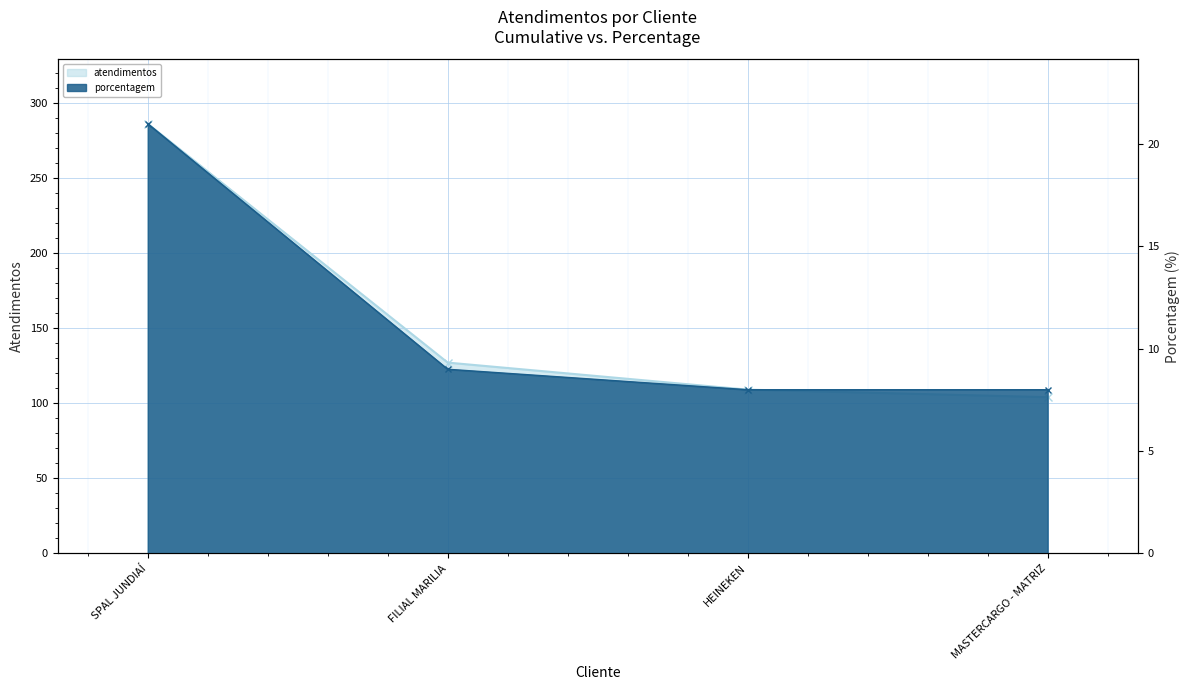

What is the value of the atendimentos point at the 1st from the left?

286